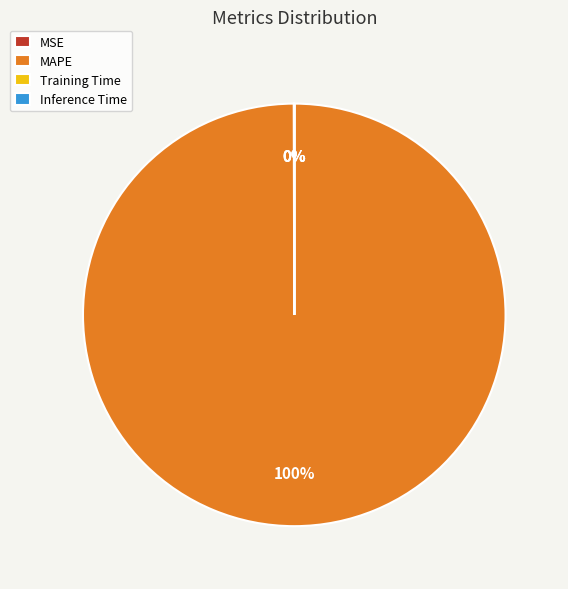

Is there a majority slice in this chart?

Yes